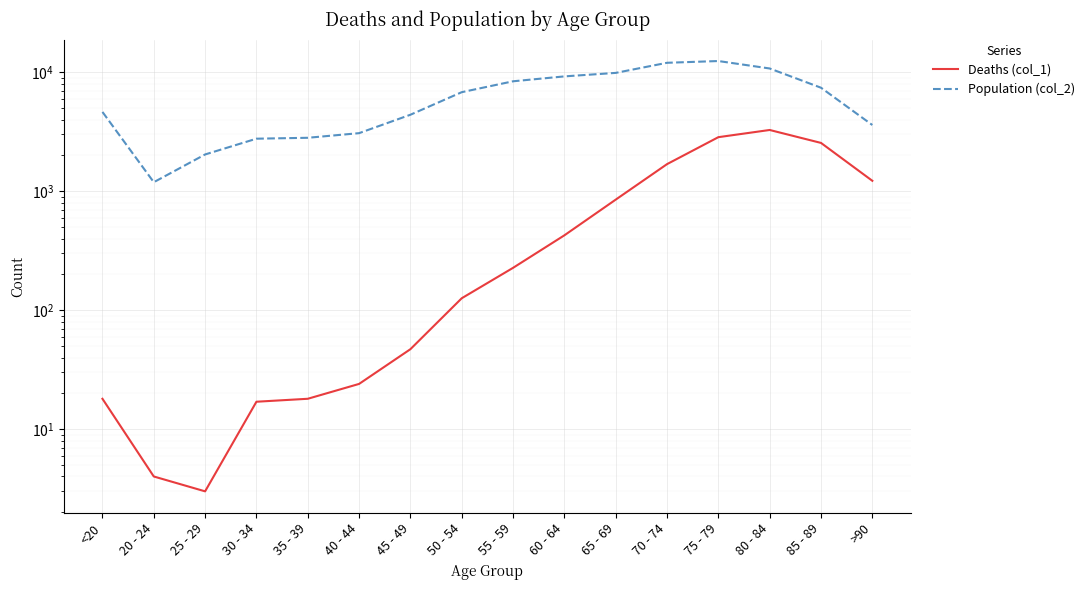

Rank the series by their average value, from highest to lowest.

Population (col_2), Deaths (col_1)